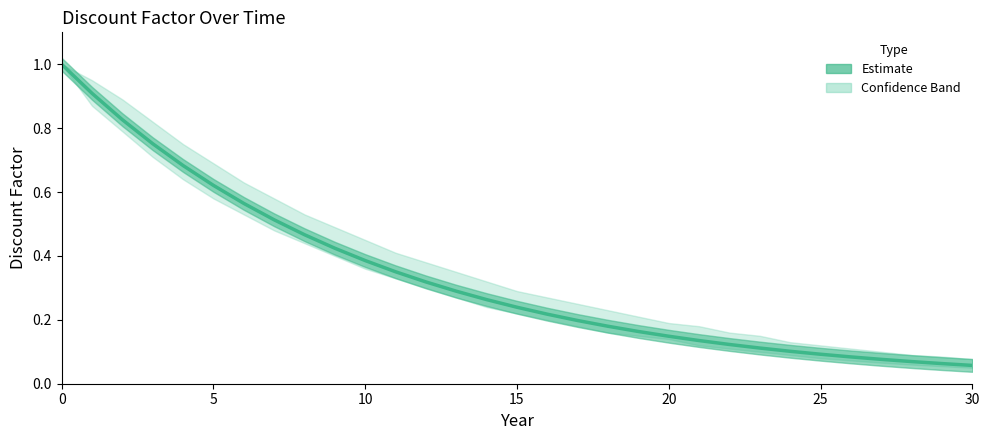

What is the approximate value at 14?

0.3